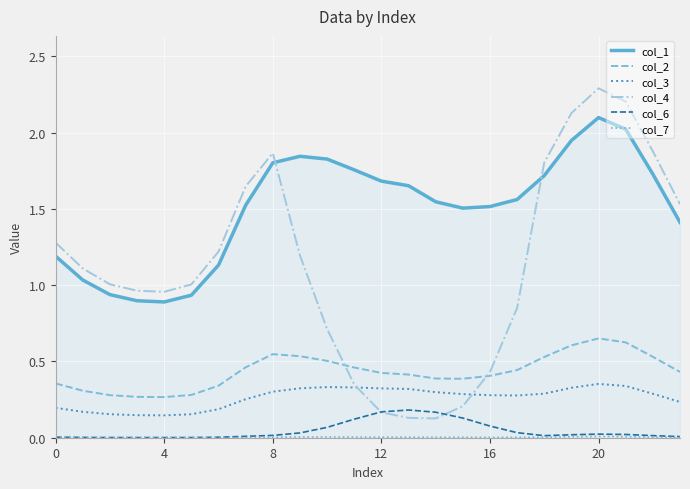

How many interior local valleys does the col_1 series have?

2